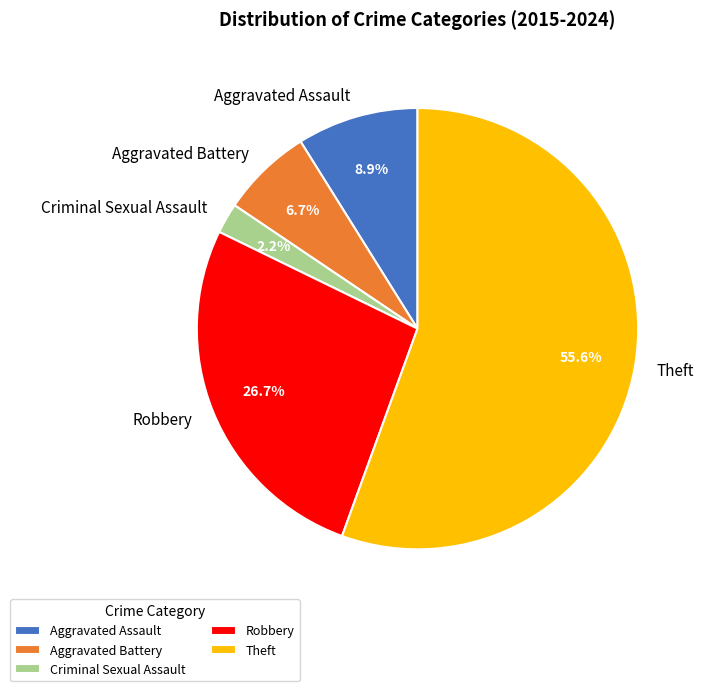

What percentage do Aggravated Battery and Theft together represent?

62.2%